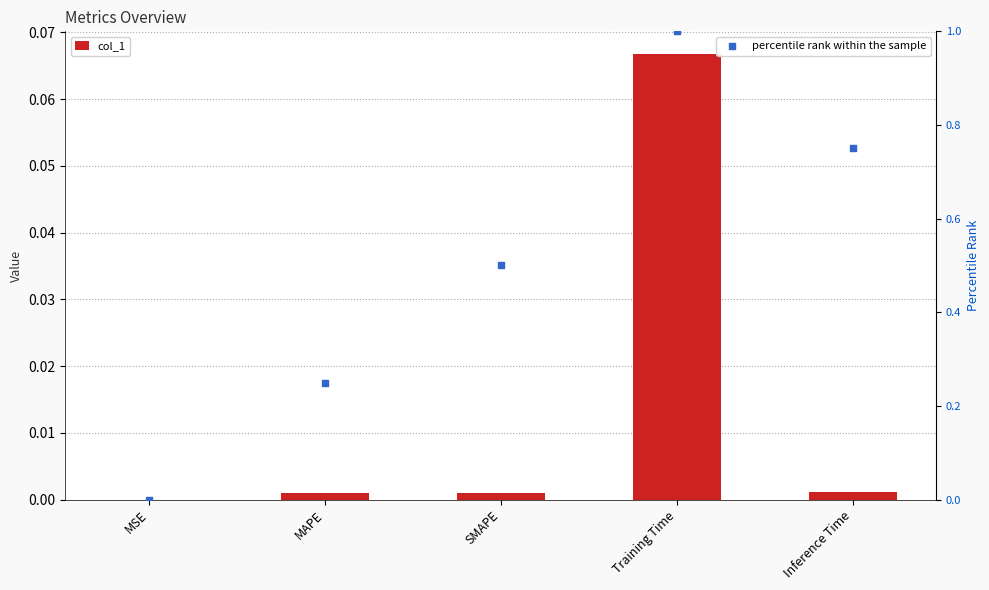

Which series has the largest total across all categories?

percentile rank within the sample